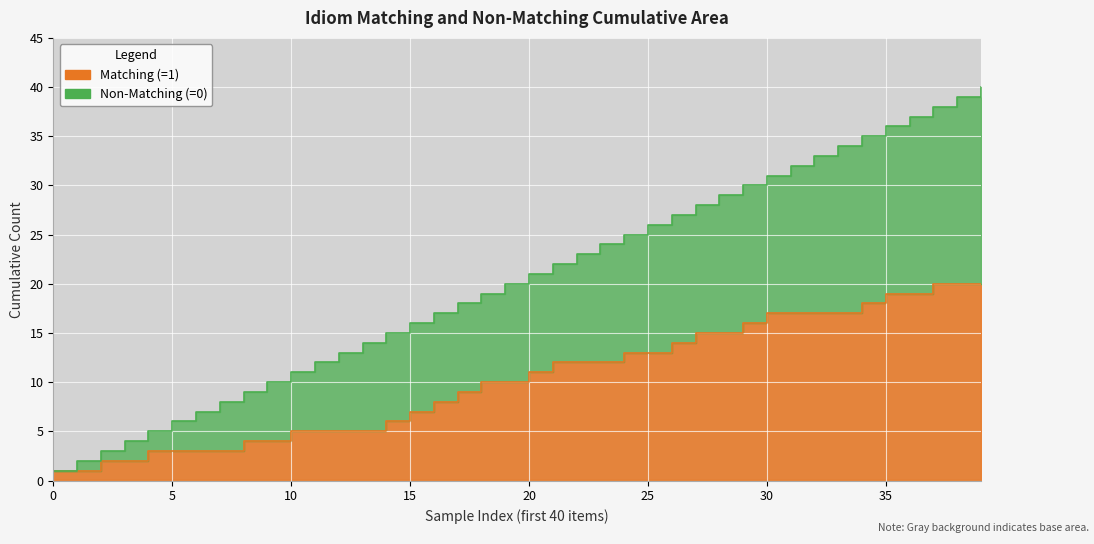

List the series in order of their peak value, highest first.

Non-Matching Line, Matching Line